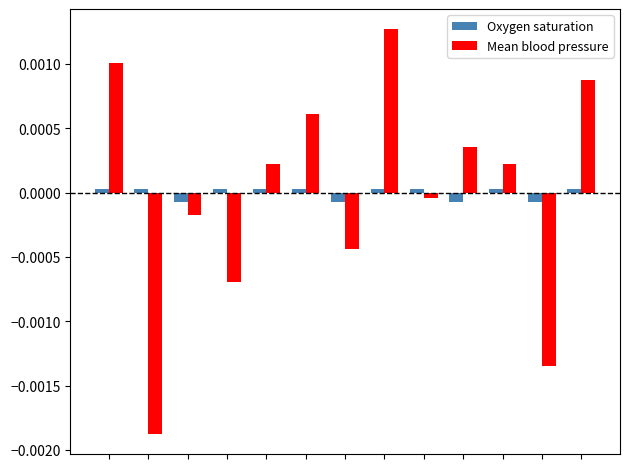

Rank the series by their maximum value, from lowest to highest.

Oxygen saturation, Mean blood pressure